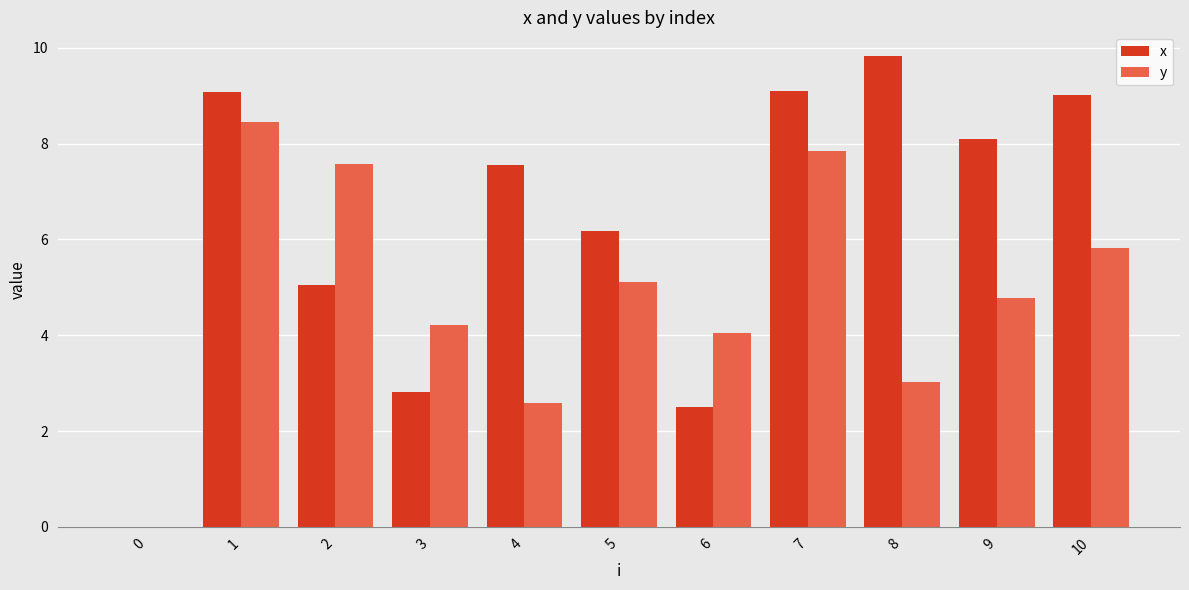

True or false: x has a value of 13.7 at 7.

False